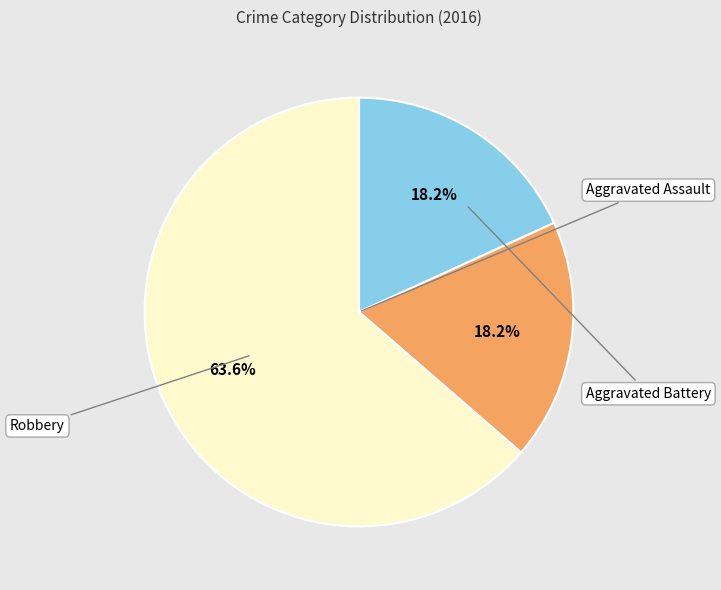

Which category has the biggest portion of the pie?

Robbery